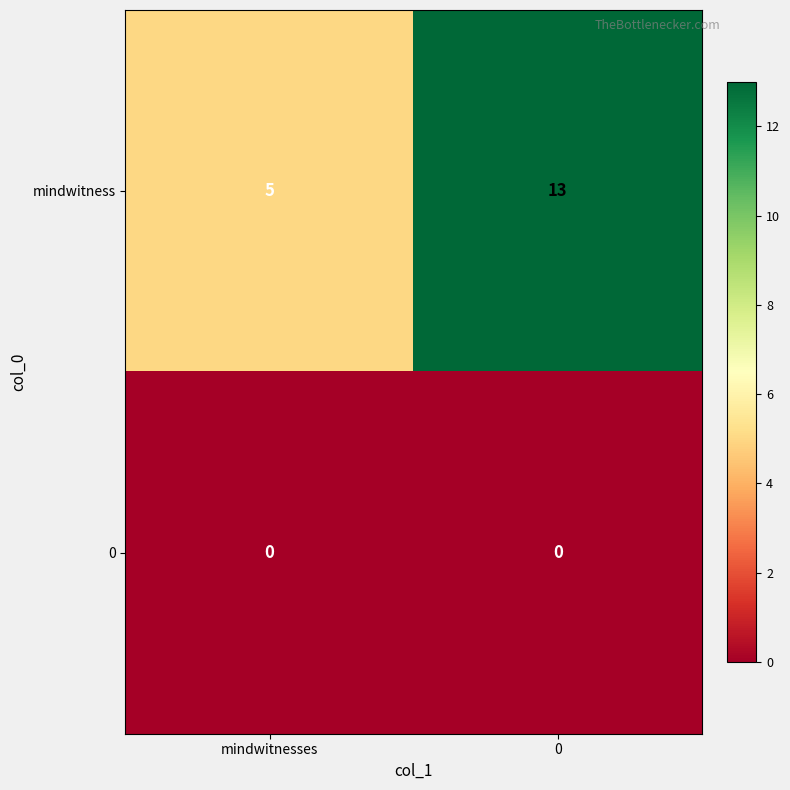

Rank the series by their maximum value, from highest to lowest.

mindwitness, 0